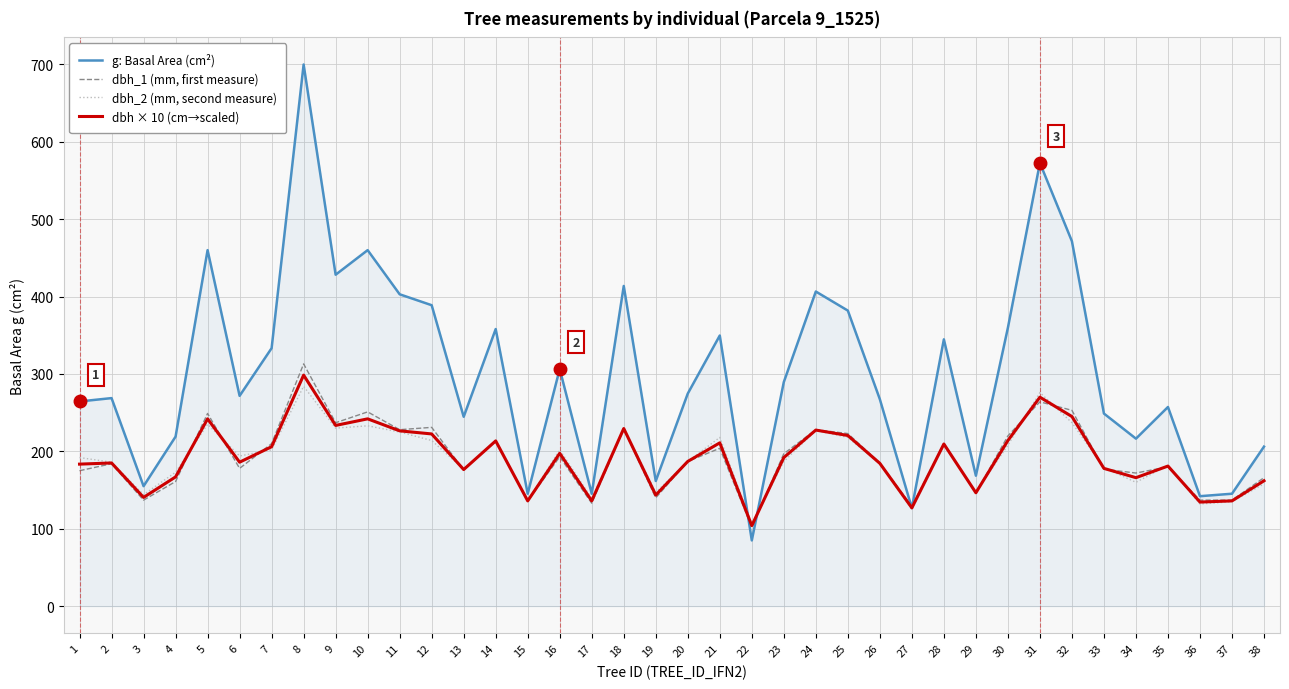

True or false: dbh × 10 (cm→scaled) has more than 1 points higher than both neighbors.

True